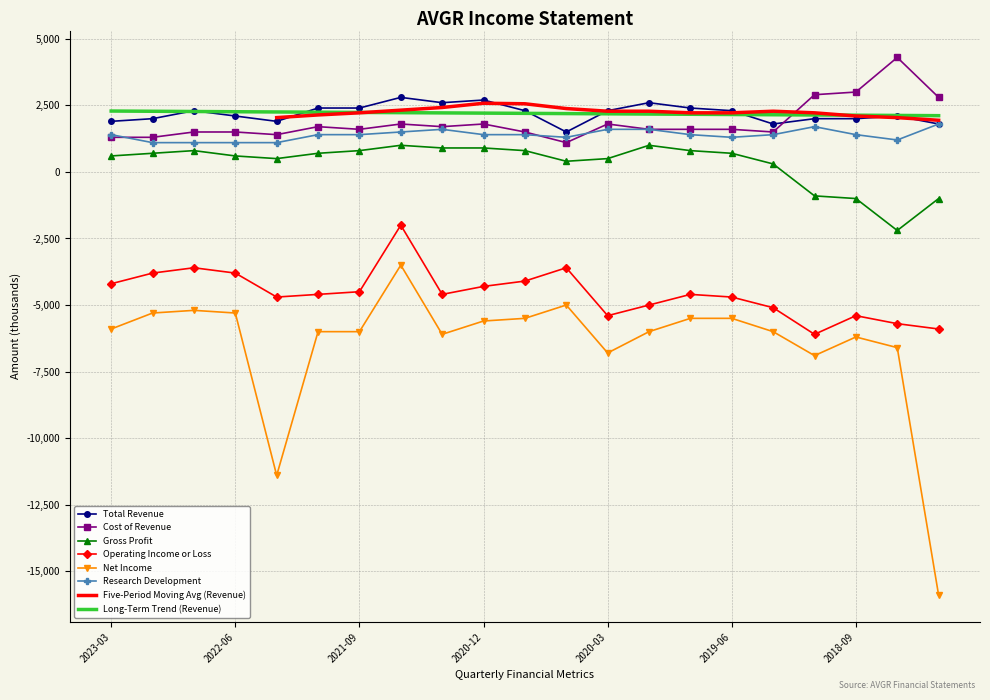

What is the total value across all series at 2018-06-30?

-6900